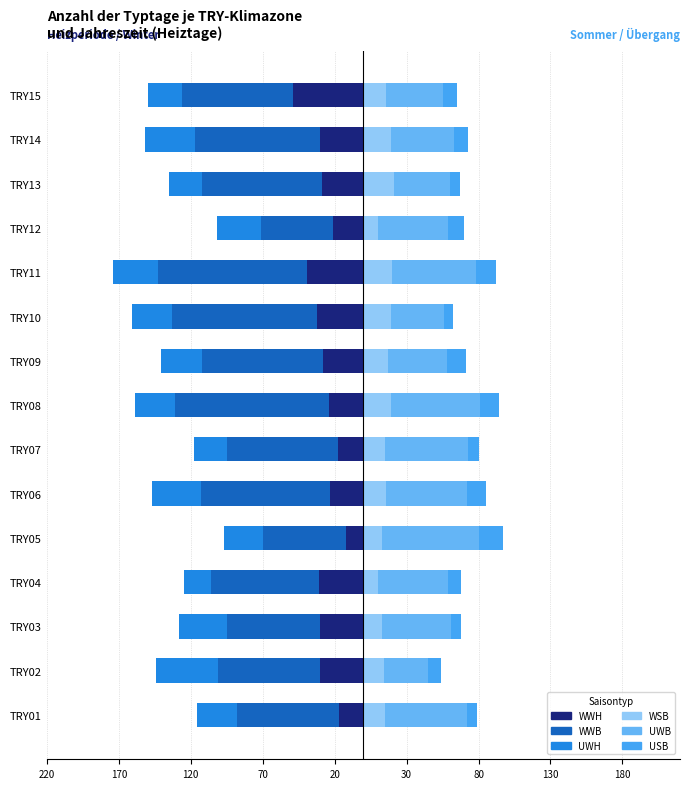

At how many categories does at least one series exceed -5?

15